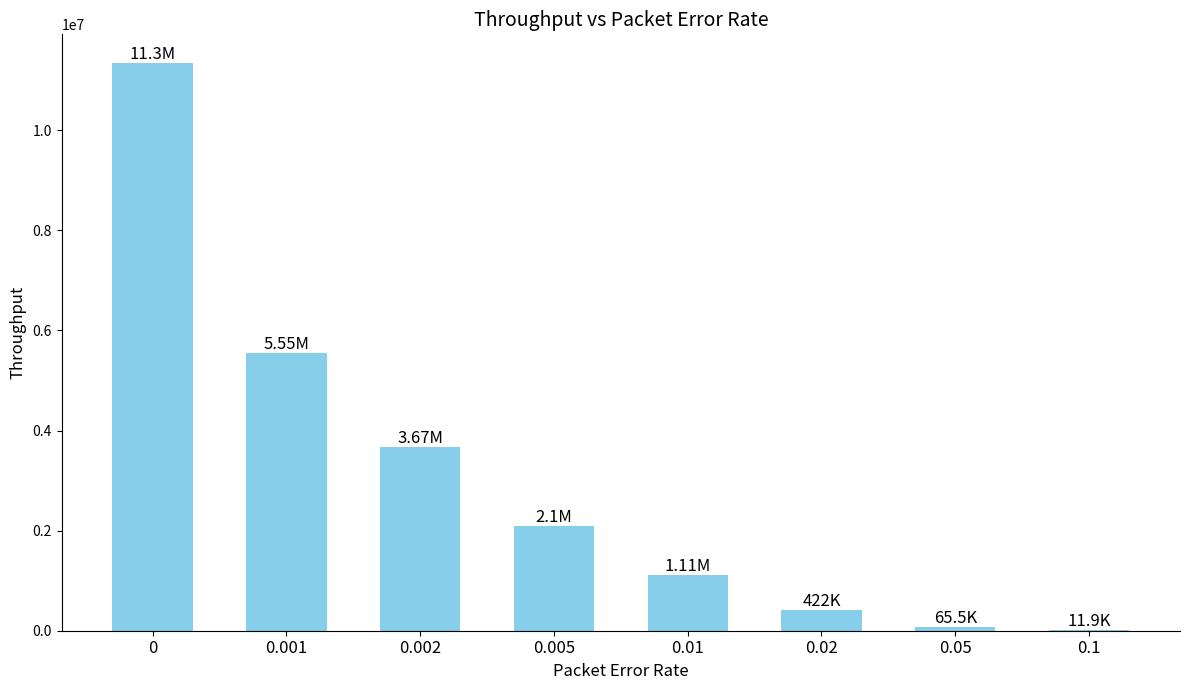

What is the sum of all values?

24276400